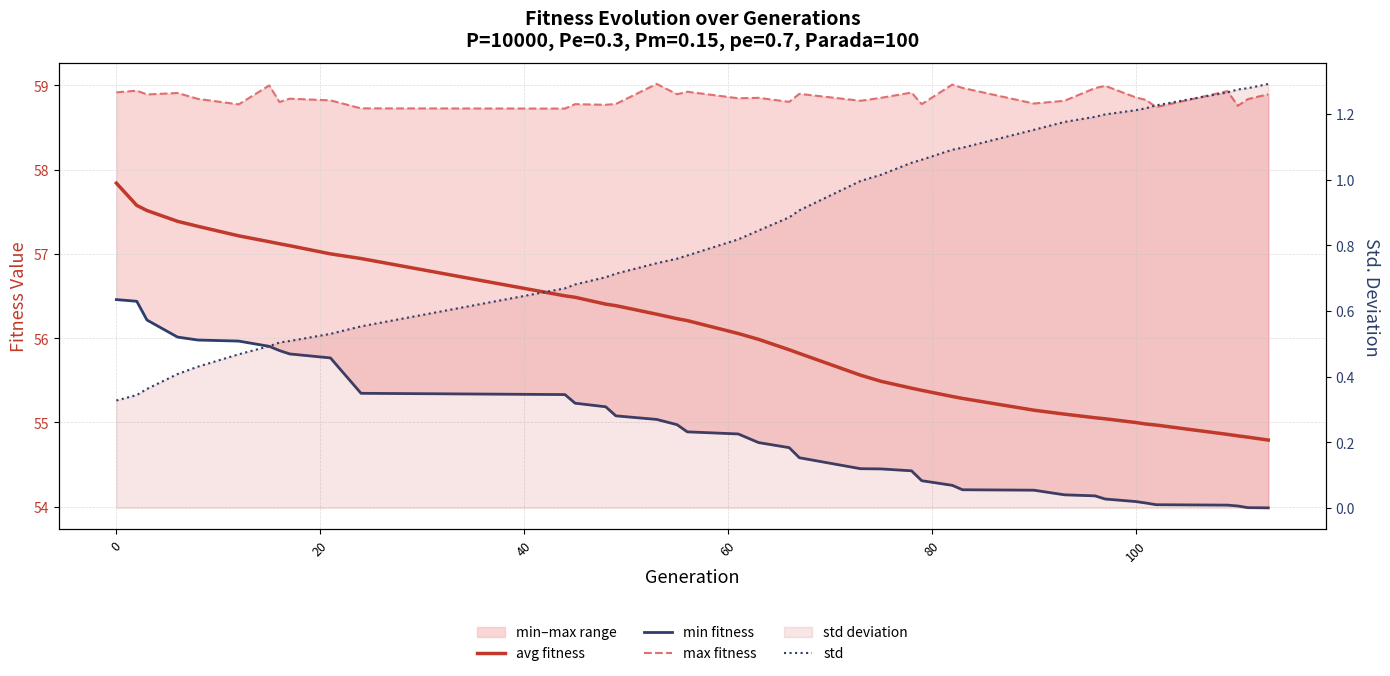

What is the maximum value shown in the chart?

59.0